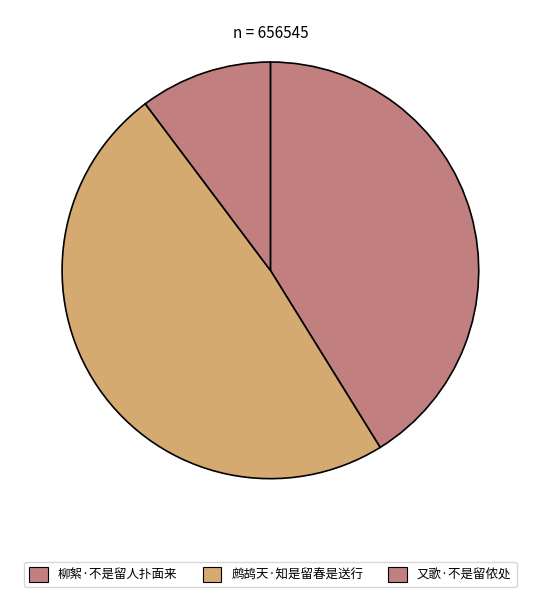

How many slices are in this pie chart?

3